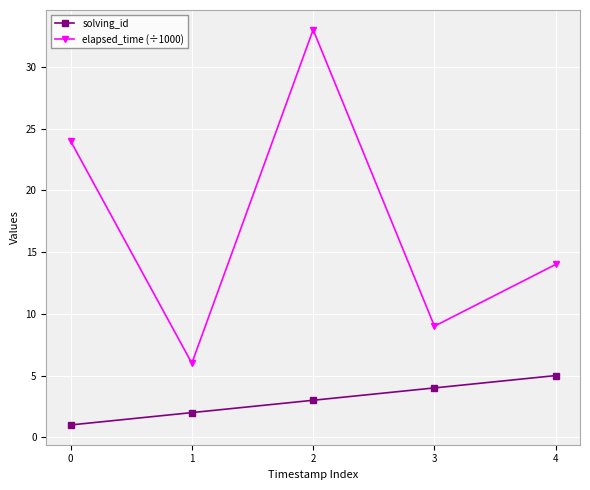

Is the value of solving_id at 2 greater than the value of elapsed_time (÷1000) at 1?

No